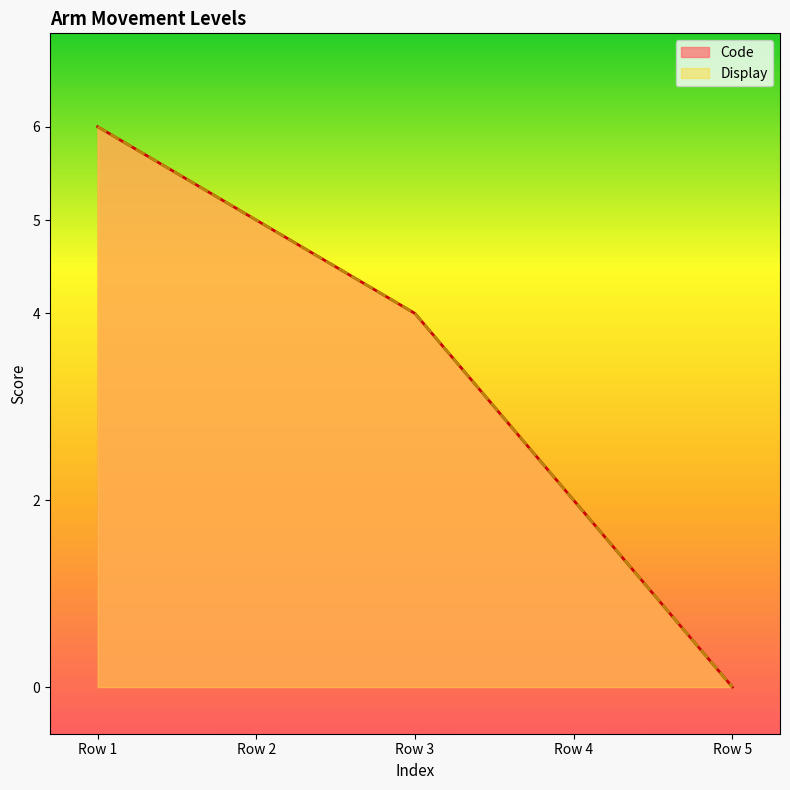

True or false: Display and Code cross at least once.

False